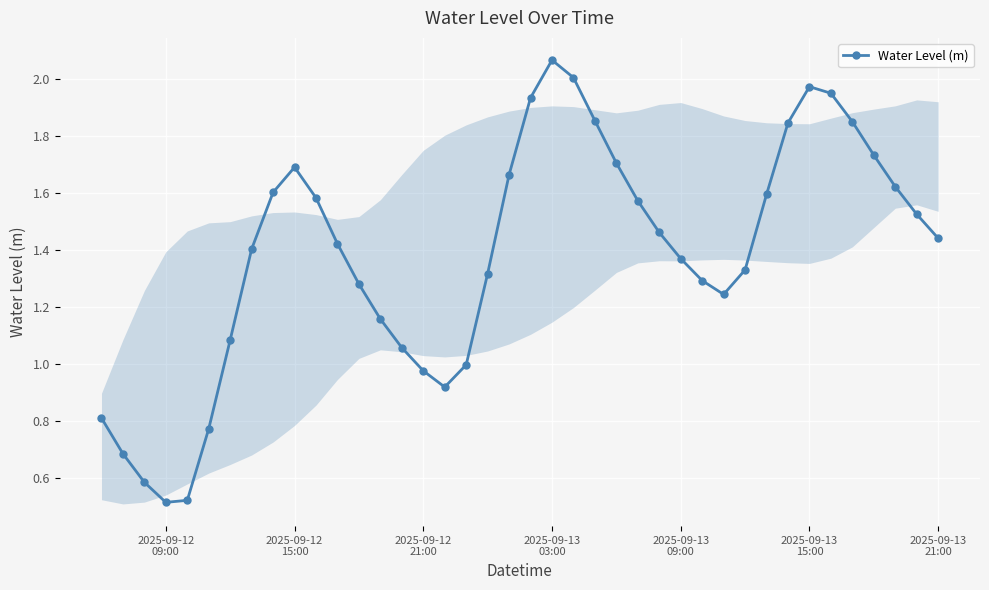

How many interior local valleys (lower than both neighbors) does the data have?

3